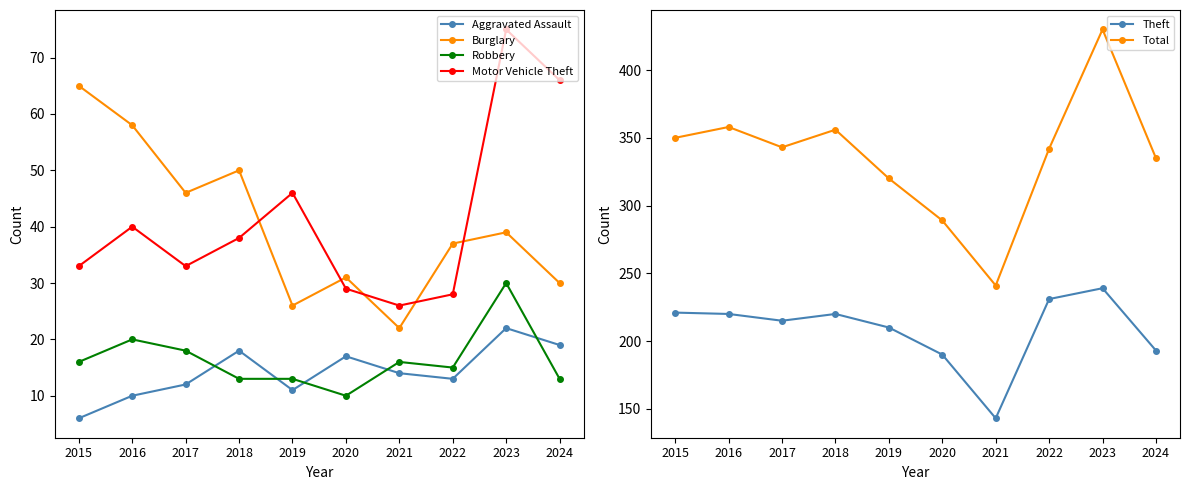

What is the value of the Burglary point at the 8th from the left?

37